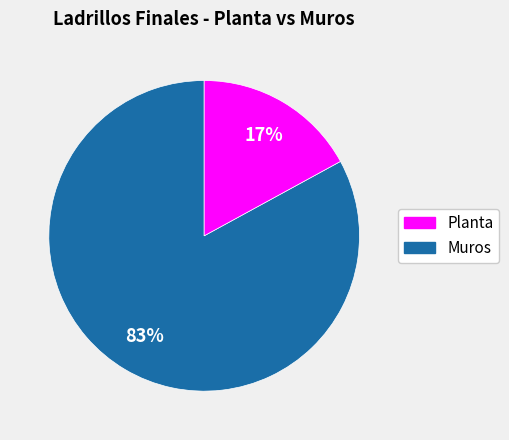

Is there any slice that represents more than half of the pie?

Yes